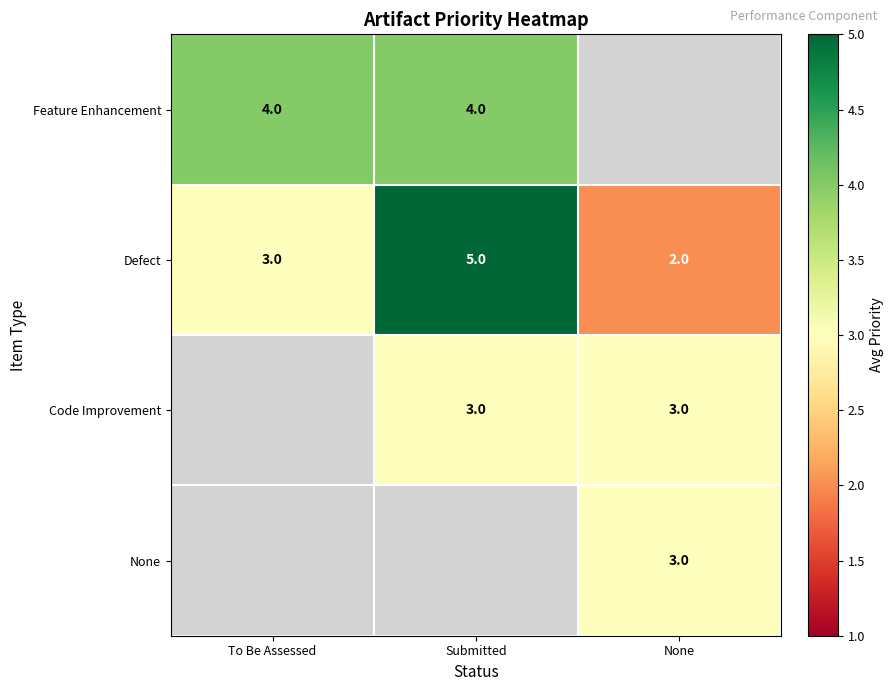

How many series are shown in this chart?

4